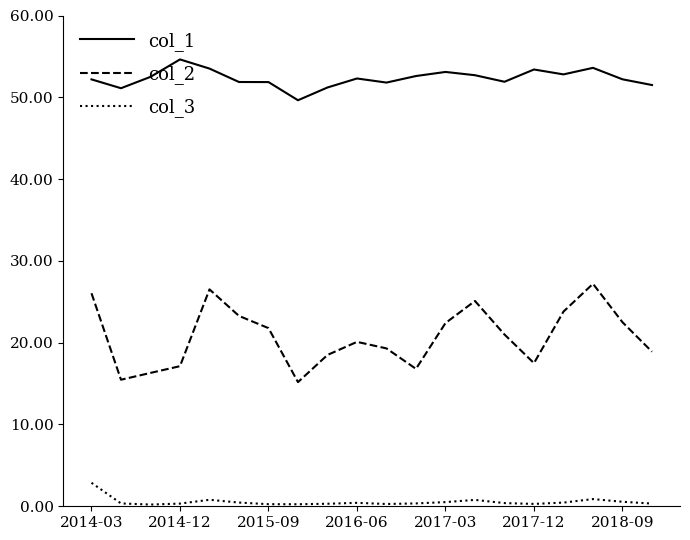

List the series in order of their peak value, lowest first.

col_3, col_2, col_1